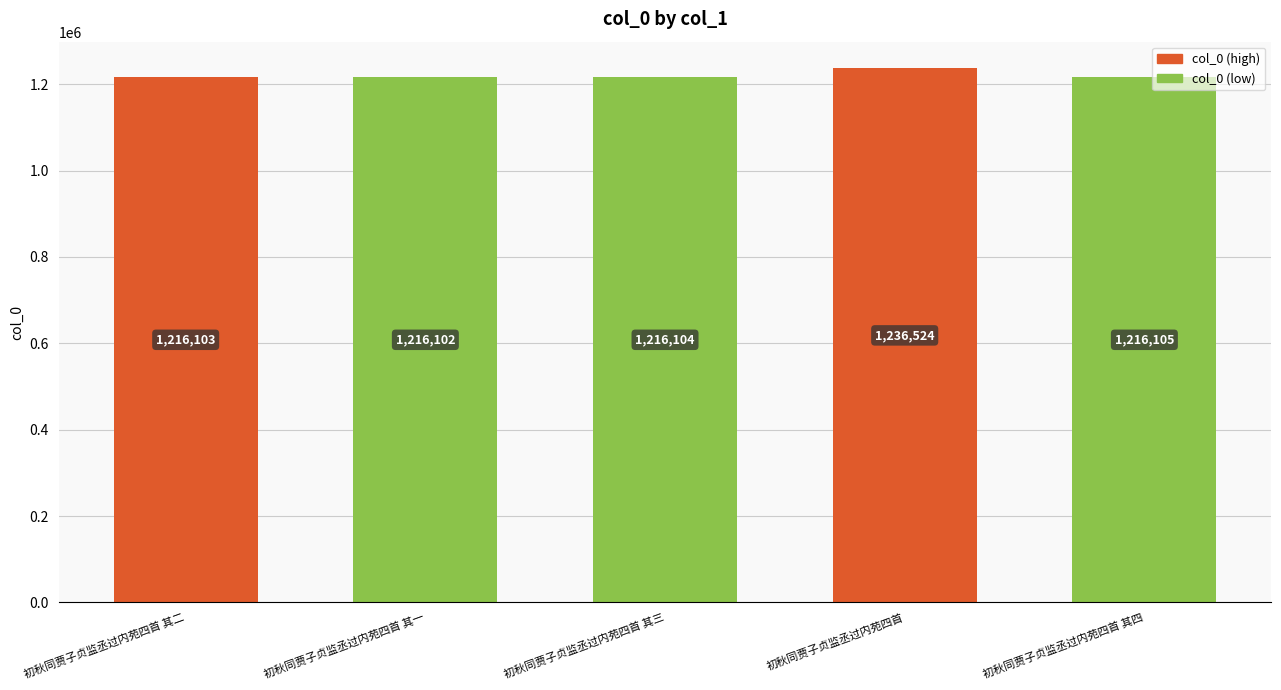

Rank the categories by value from highest to lowest.

初秋同贾子贞监丞过内苑四首, 初秋同贾子贞监丞过内苑四首 其四, 初秋同贾子贞监丞过内苑四首 其三, 初秋同贾子贞监丞过内苑四首 其二, 初秋同贾子贞监丞过内苑四首 其一